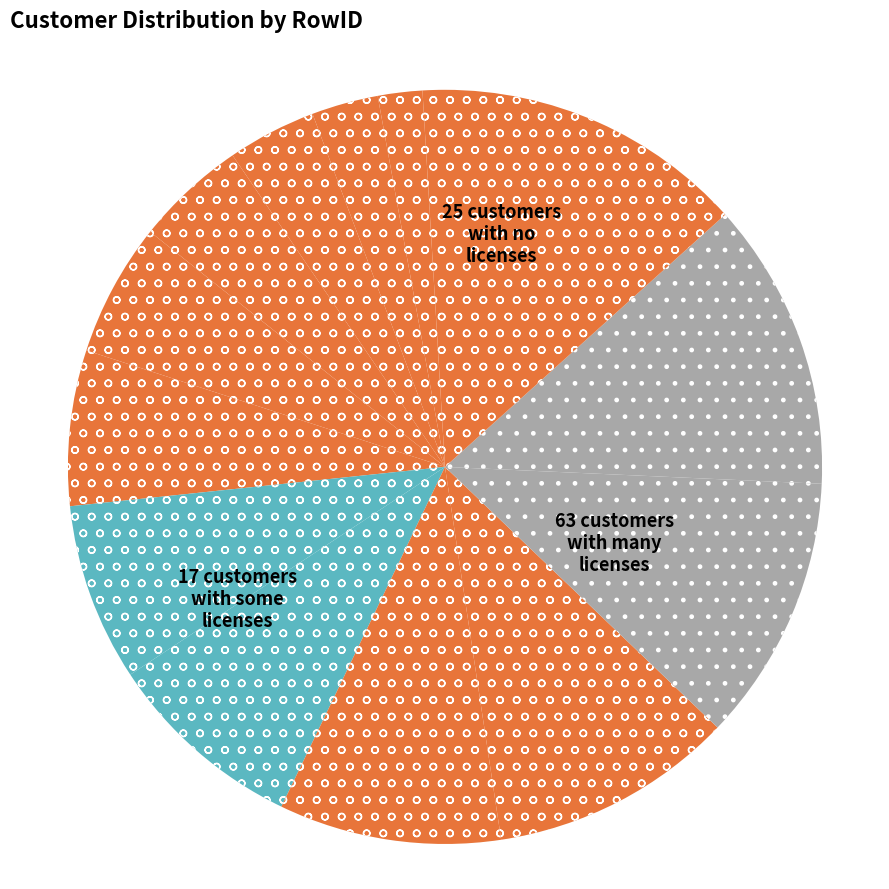

How many slices are in this pie chart?

14